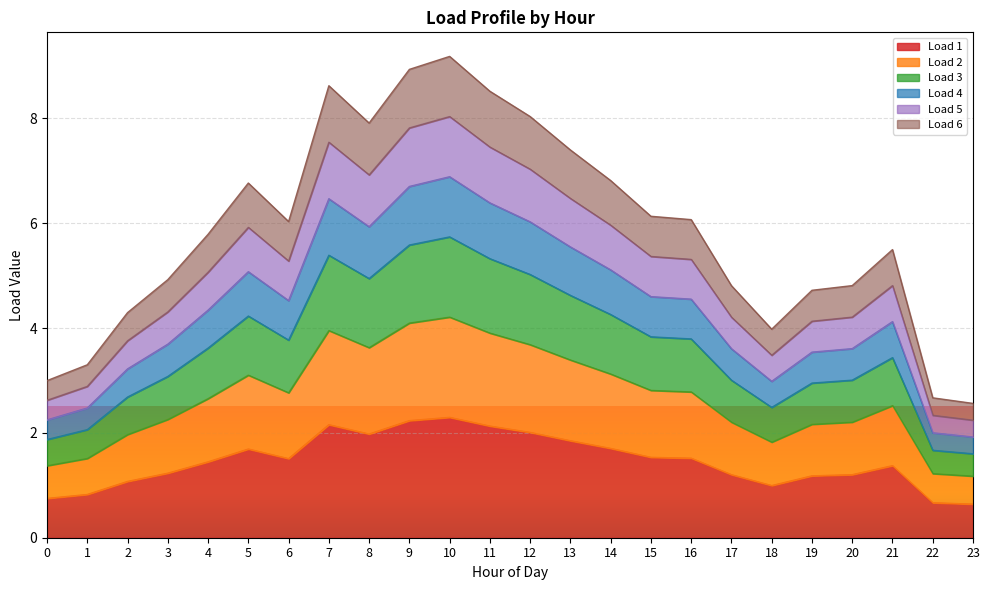

Which label corresponds to the smallest value in the chart?

23